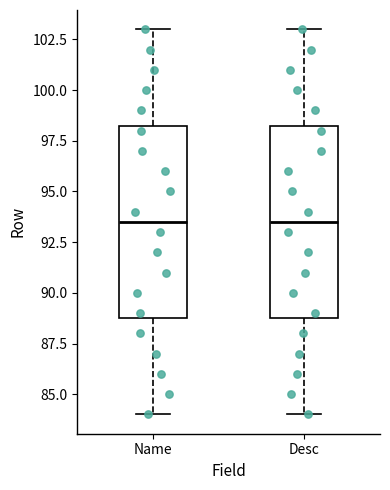

Reading left to right, transcribe this box plot: for each box, give where its median line is, the range the box spans, and where its two whiskers end, as read against the y-axis. The values are not printed on the chart, so give them approximately, as read against the axis.

Name: median 93.5, box 89.0 to 98.5, whiskers 84.0 to 103.0
Desc: median 93.5, box 89.0 to 98.5, whiskers 84.0 to 103.0